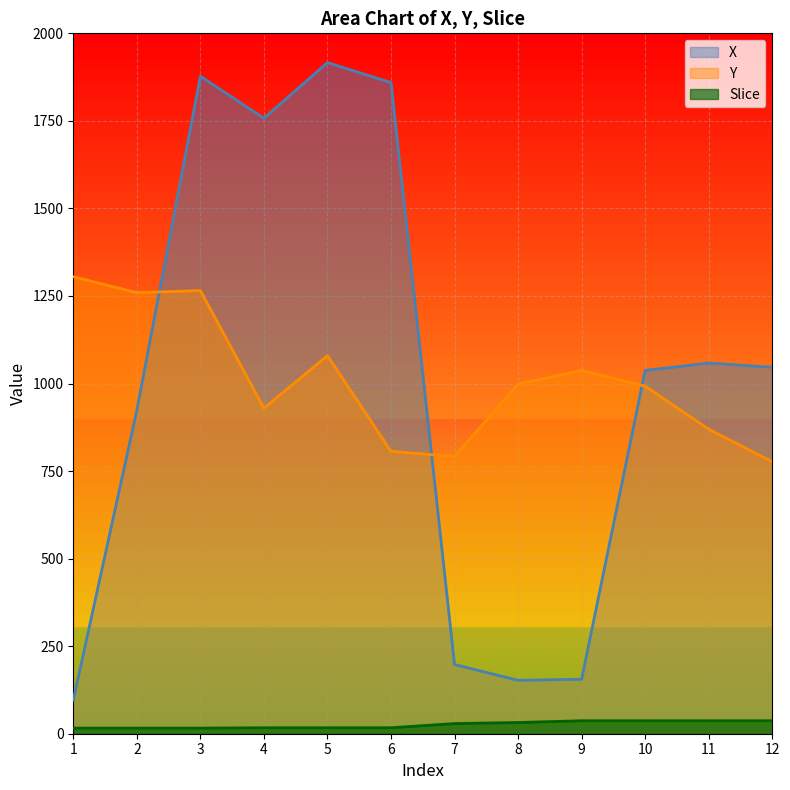

True or false: Slice has a value of 6.3 at 5.

False